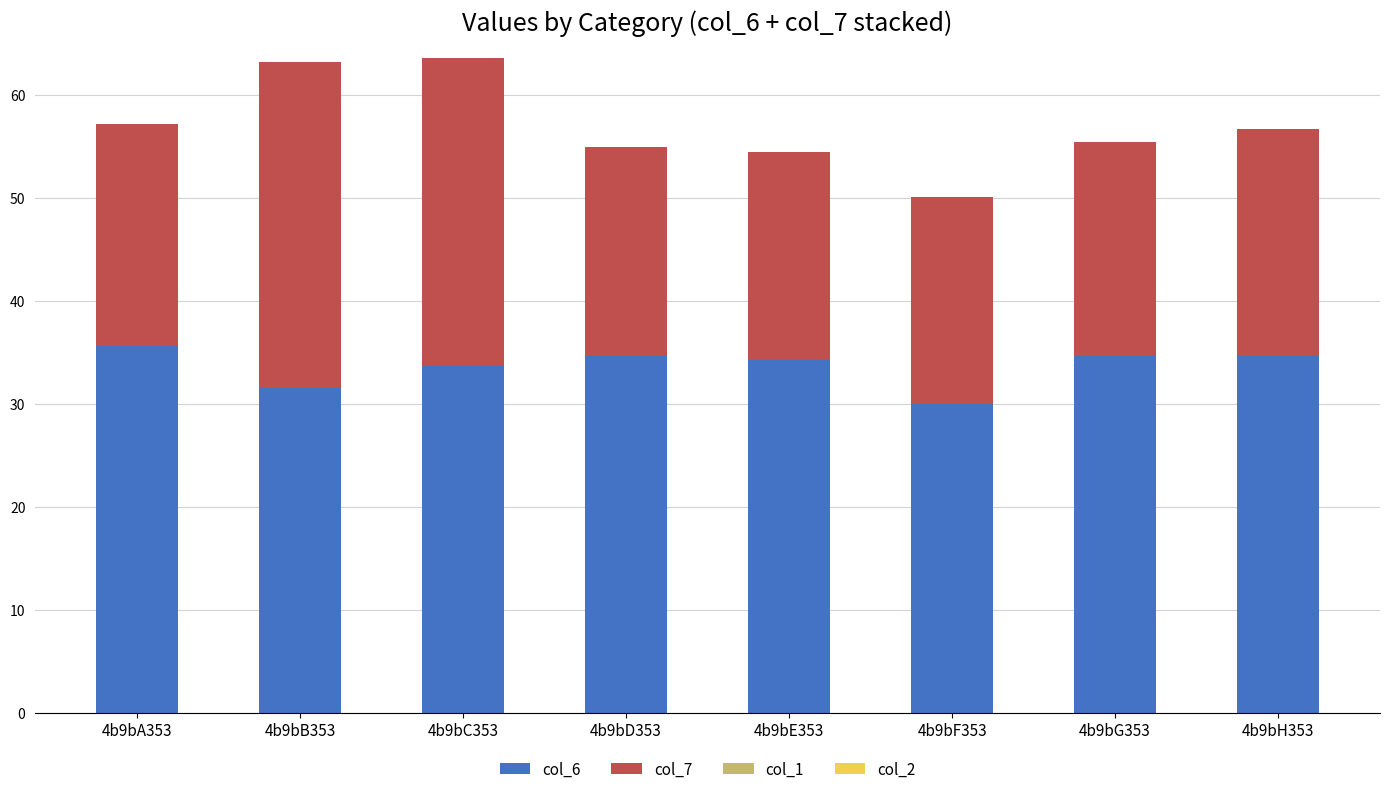

What is the difference between the col_6 values at 4b9bA353 and 4b9bC353?

1.9